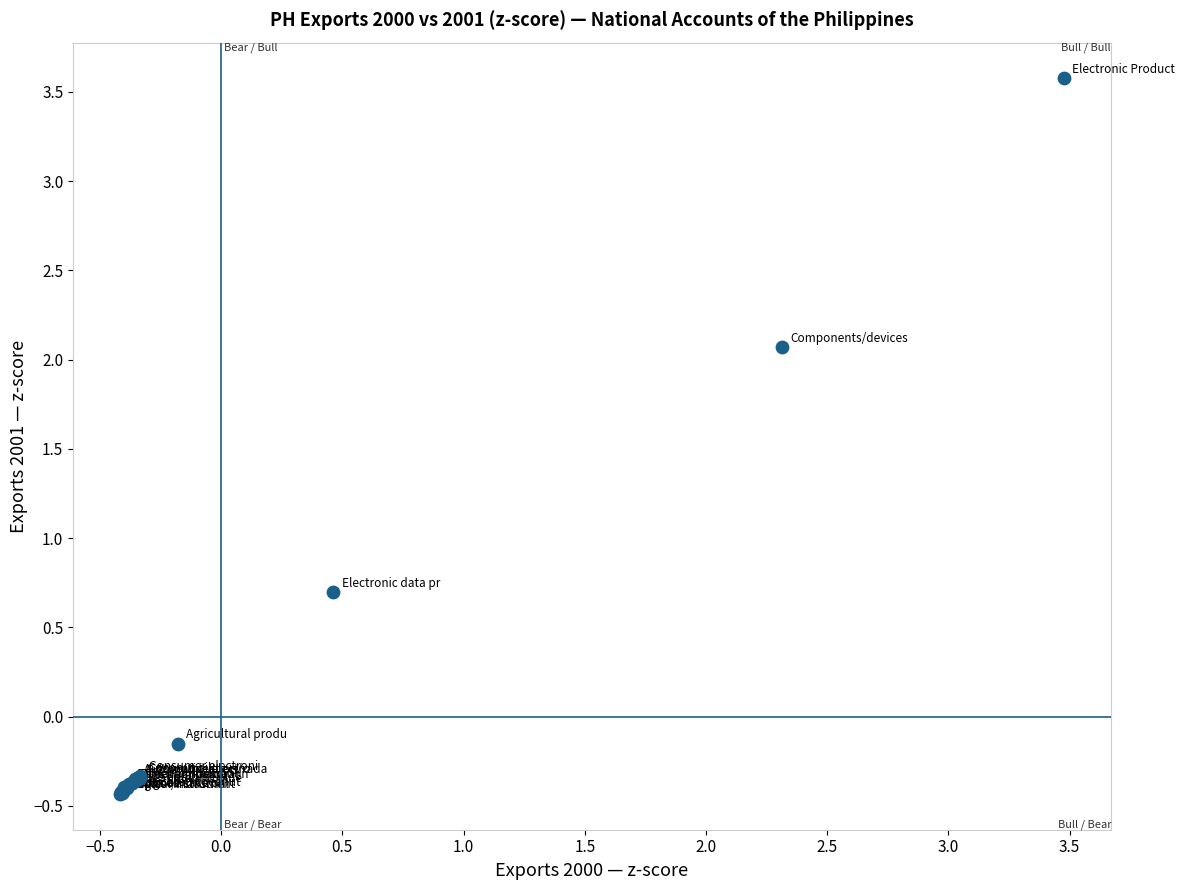

What Y value in the scatter plot is closest to 1?

0.7